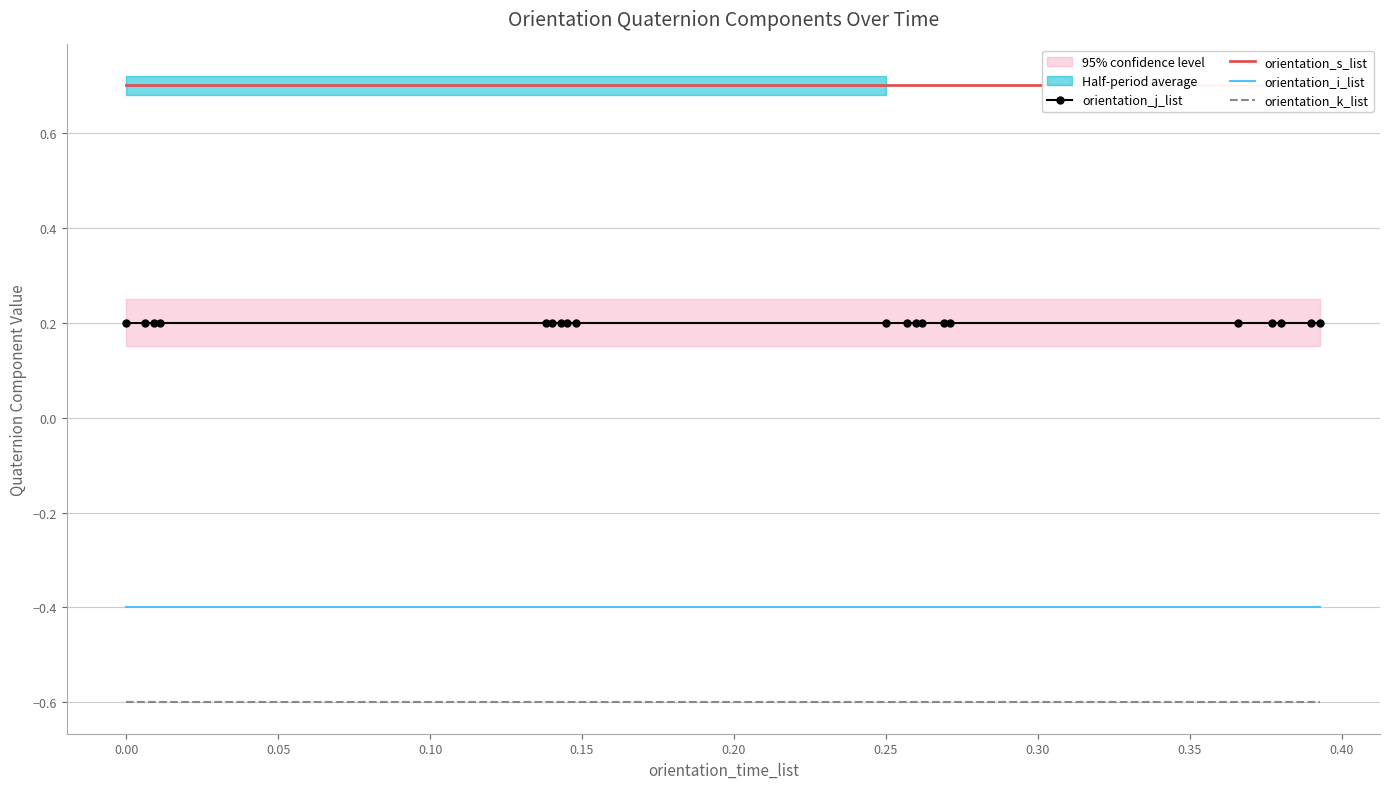

What is the lowest value of the orientation_k_list series?

-0.6